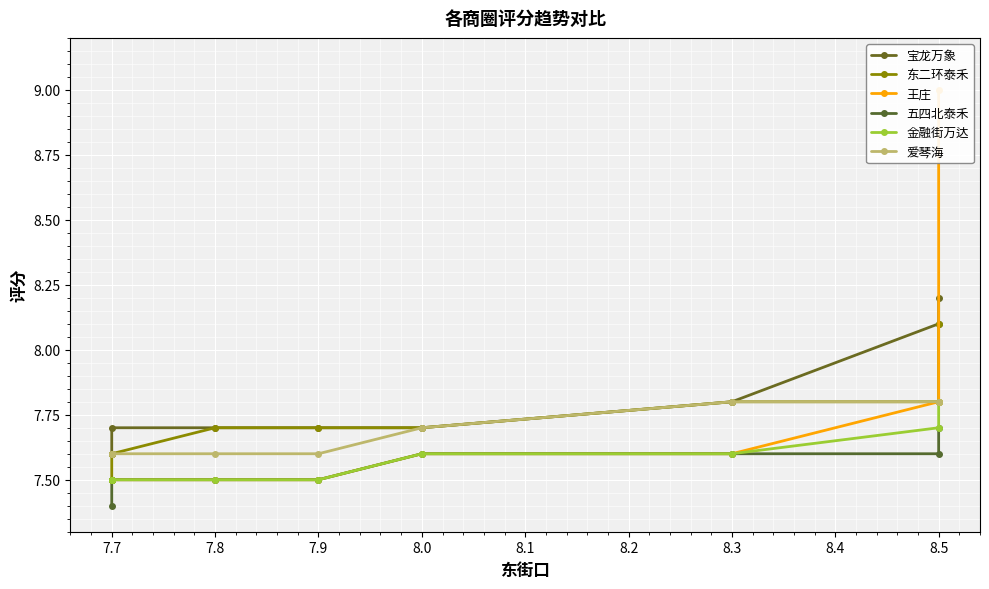

How many 王庄 values are between 7 and 8?

9